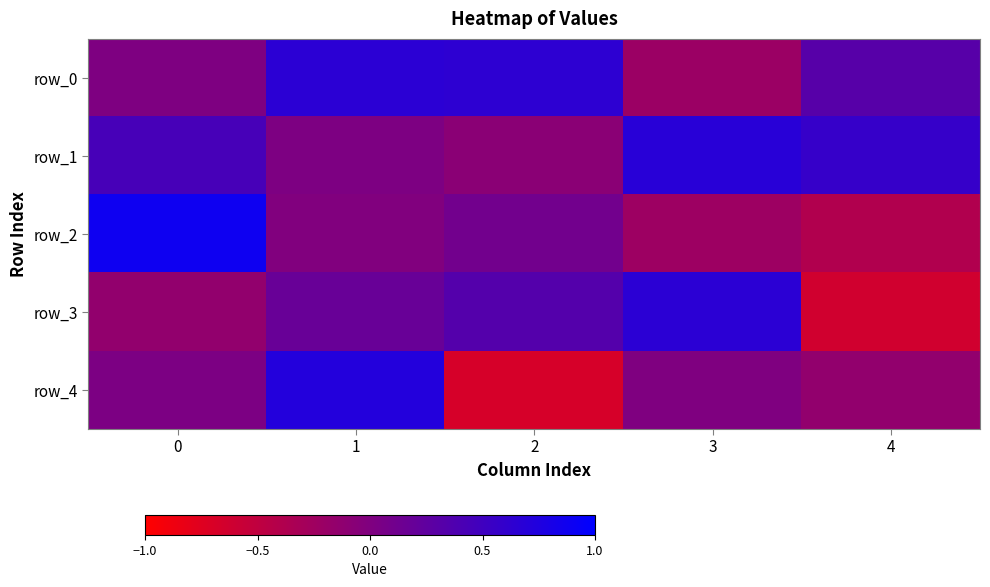

At how many categories does at least one series exceed 0?

5